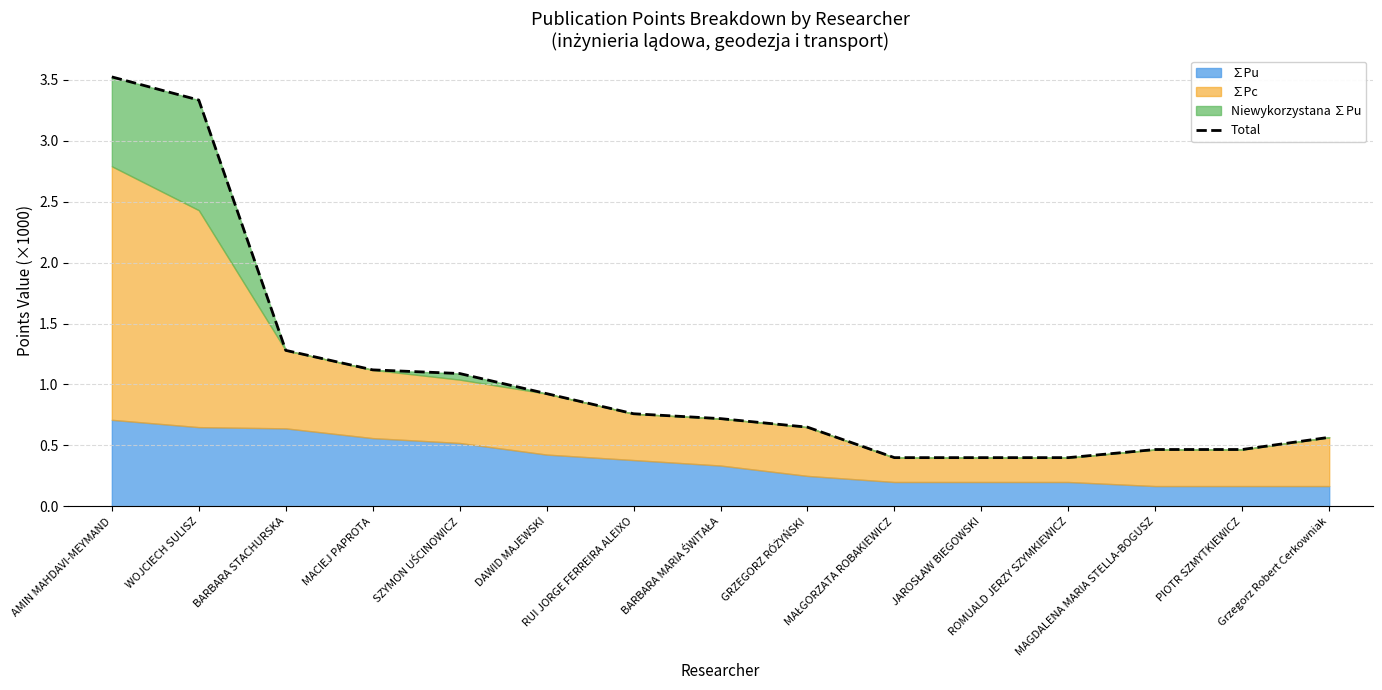

The value at GRZEGORZ RÓŻYŃSKI is 0.7. True or false?

True